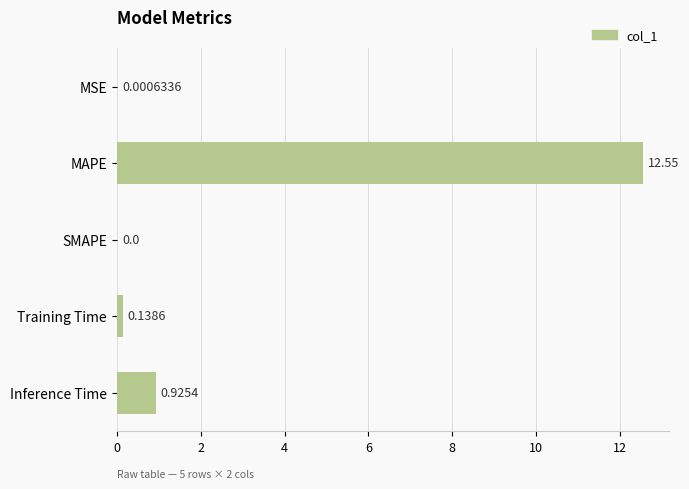

What is the sum of all values?

13.6